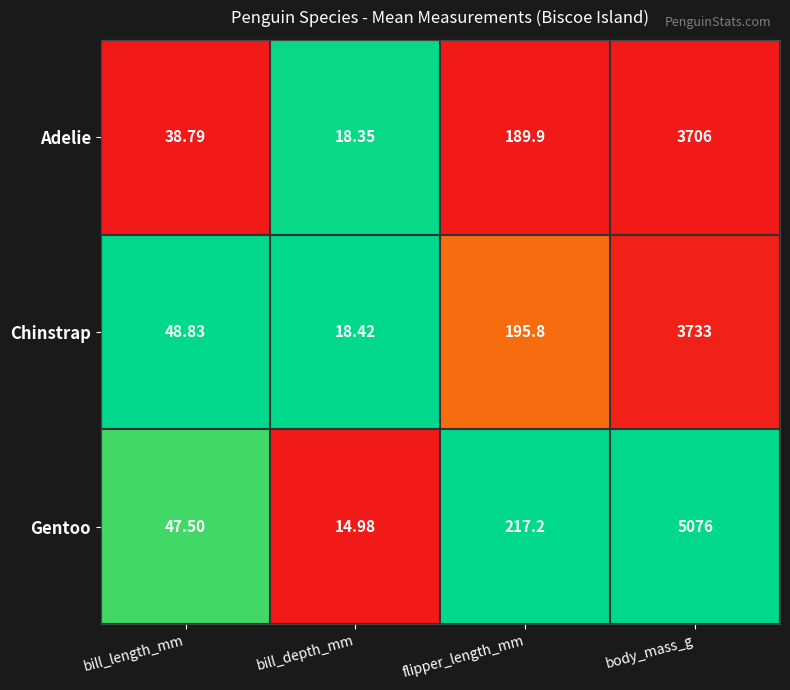

At which category does the chart reach its peak across all series?

body_mass_g